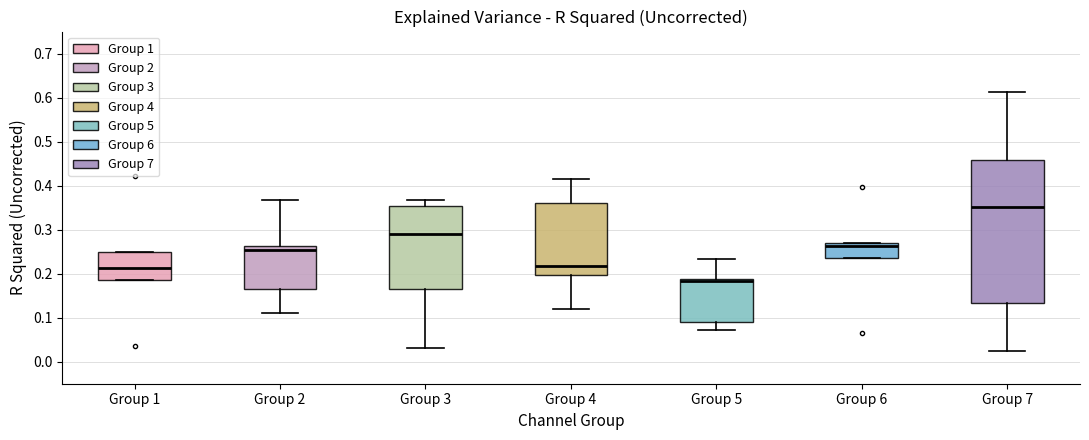

Reading left to right, transcribe this box plot: for each box, give where its median line is, the range the box spans, and where its two whiskers end, as read against the y-axis. The values are not printed on the chart, so give them approximately, as read against the axis.

Group 1: median 0.21, box 0.19 to 0.25, whiskers 0.19 to 0.25
Group 2: median 0.25, box 0.17 to 0.26, whiskers 0.11 to 0.37
Group 3: median 0.29, box 0.17 to 0.35, whiskers 0.03 to 0.37
Group 4: median 0.22, box 0.20 to 0.36, whiskers 0.12 to 0.41
Group 5: median 0.18, box 0.09 to 0.19, whiskers 0.07 to 0.23
Group 6: median 0.26, box 0.24 to 0.27, whiskers 0.24 to 0.27
Group 7: median 0.35, box 0.13 to 0.46, whiskers 0.02 to 0.61